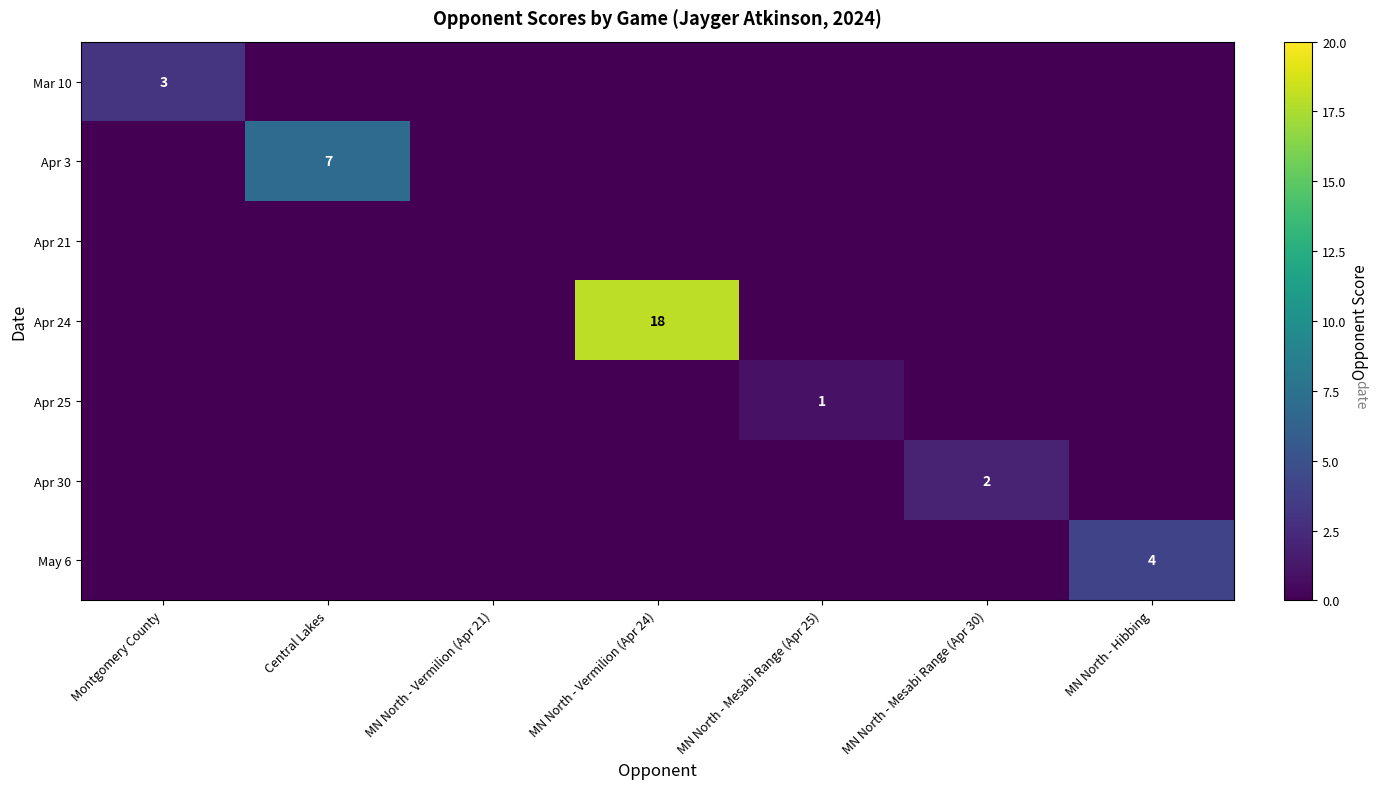

Is it true that Apr 25 equals 0 at MN North - Mesabi Range (Apr 25)?

False